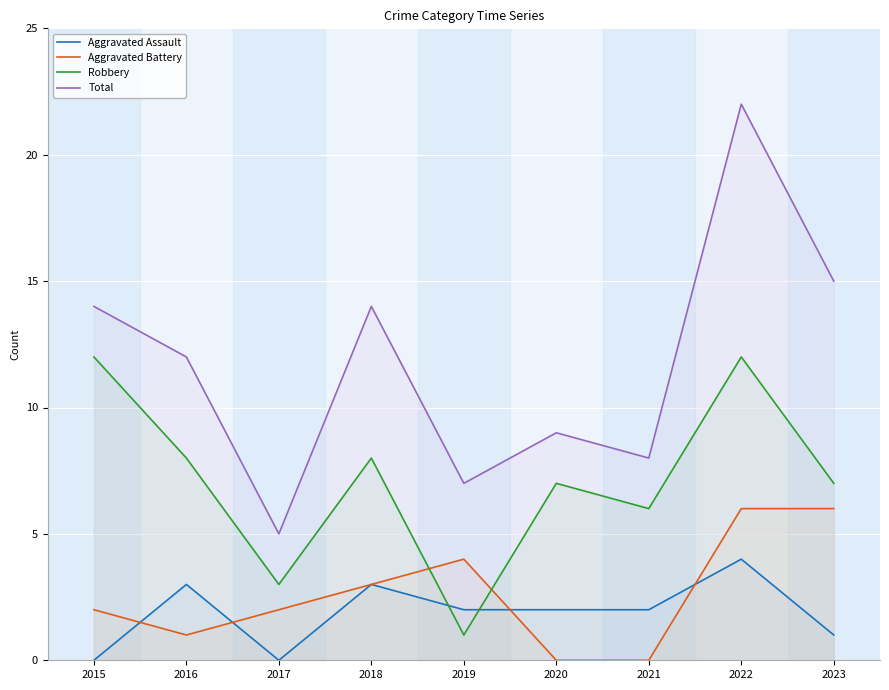

Does the chart display data point markers on the line(s)?

No